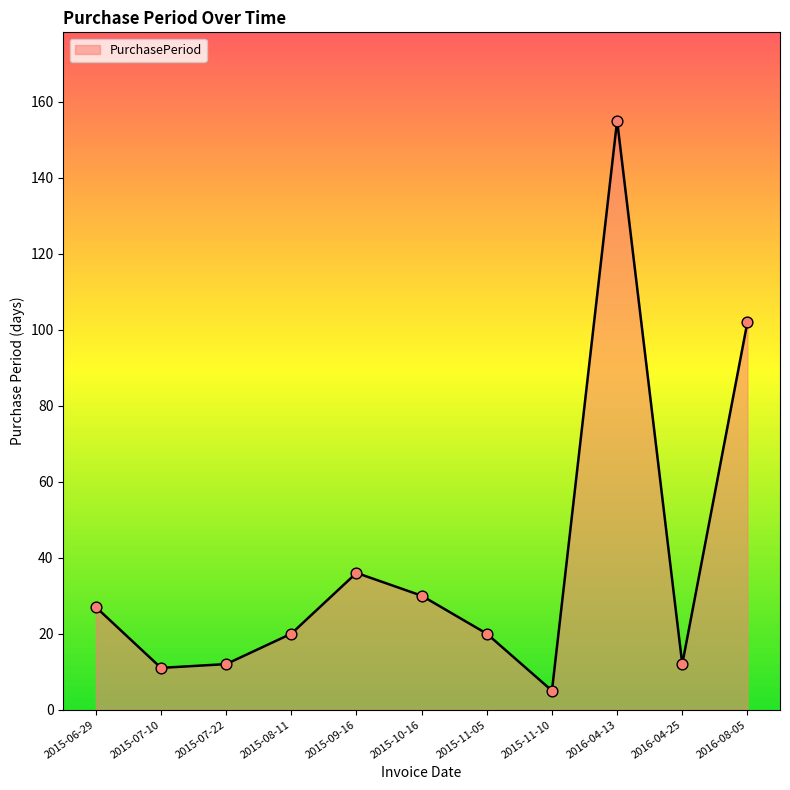

Approximately how many times larger is the value at 2015-09-16 compared to 2015-07-10?

3.3